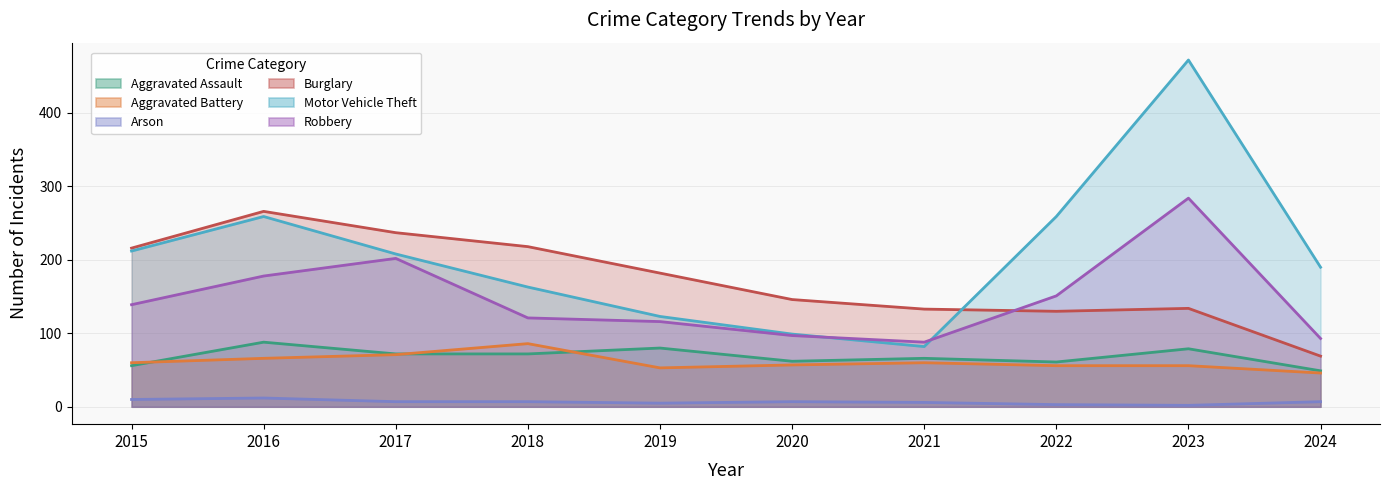

Reading right to left, what are all the values shown in this chart?

Aggravated Assault: 2024=49	2023=79	2022=61	2021=66	2020=62	2019=80	2018=72	2017=72	2016=88	2015=56
Aggravated Battery: 2024=46	2023=56	2022=56	2021=60	2020=57	2019=53	2018=86	2017=71	2016=66	2015=60
Arson: 2024=7	2023=2	2022=3	2021=6	2020=7	2019=5	2018=7	2017=7	2016=12	2015=10
Burglary: 2024=69	2023=134	2022=130	2021=133	2020=146	2019=182	2018=218	2017=237	2016=266	2015=216
Motor Vehicle Theft: 2024=190	2023=472	2022=259	2021=82	2020=99	2019=123	2018=163	2017=208	2016=259	2015=212
Robbery: 2024=93	2023=284	2022=151	2021=88	2020=97	2019=116	2018=121	2017=202	2016=178	2015=139